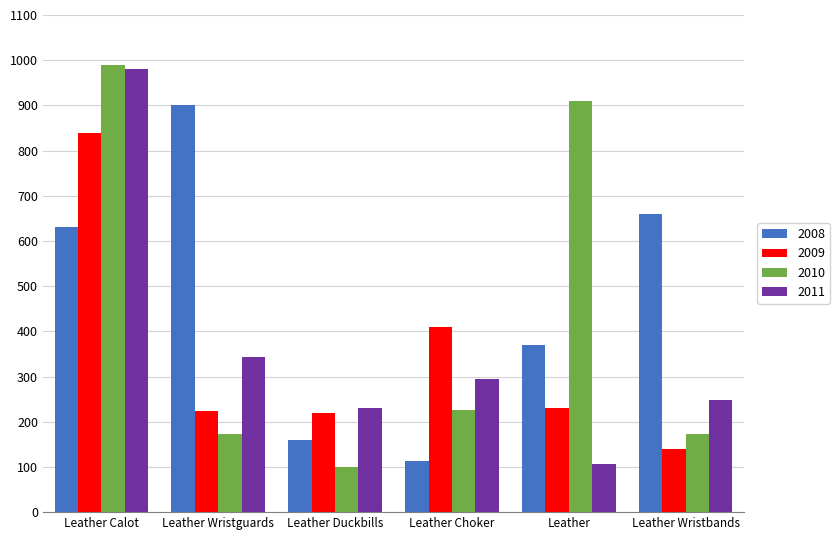

List the series in order of their overall mean, lowest first.

2009, 2011, 2010, 2008